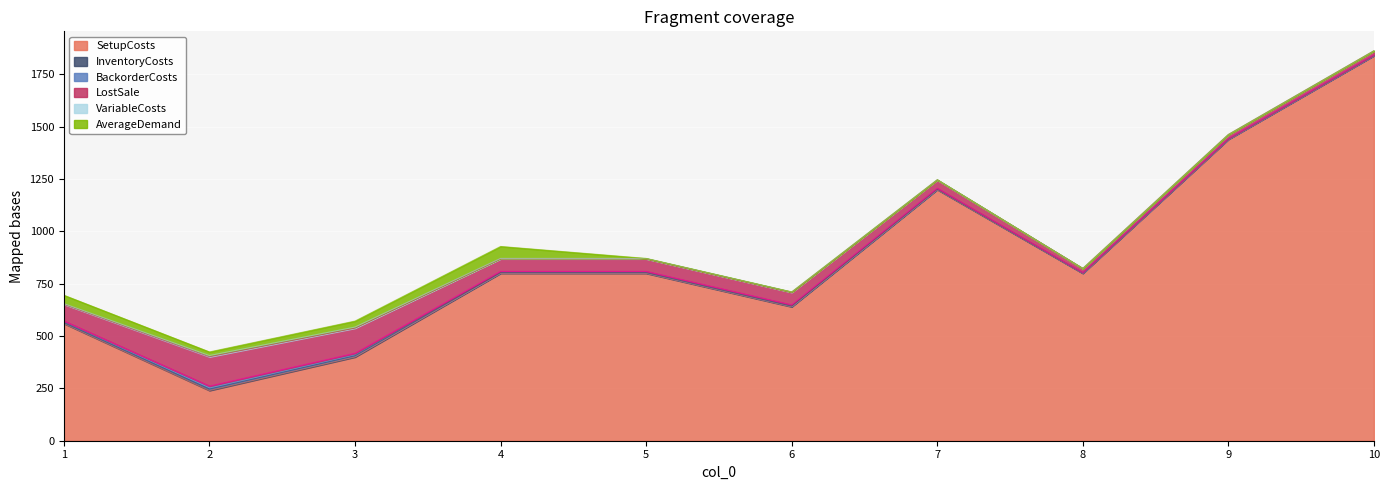

At which label is BackorderCosts closest to 8?

1